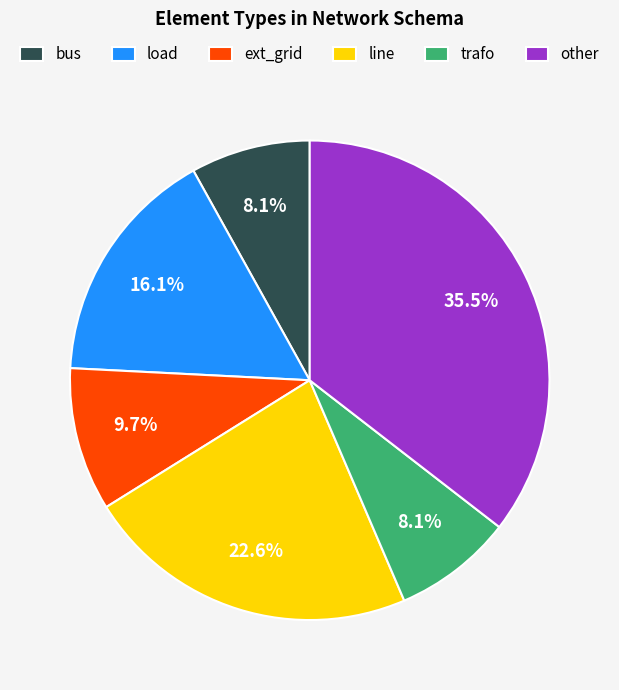

Which slice is the largest?

other